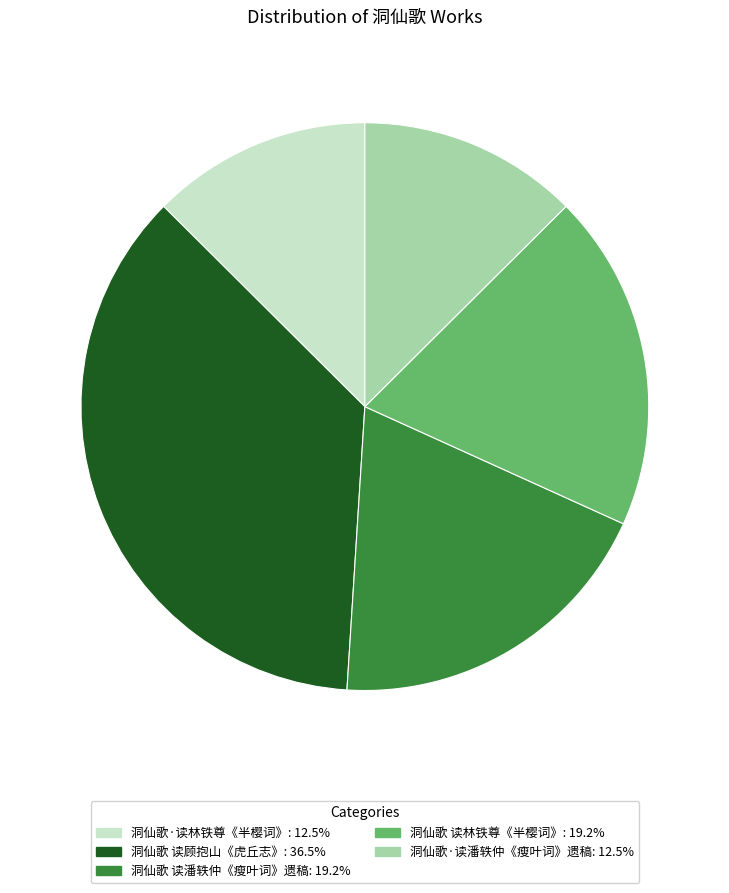

How many slices are in this pie chart?

5